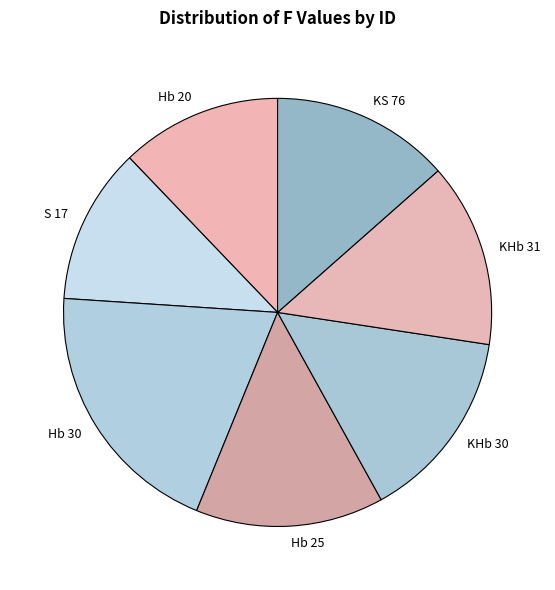

Which slice is the largest?

Hb 30